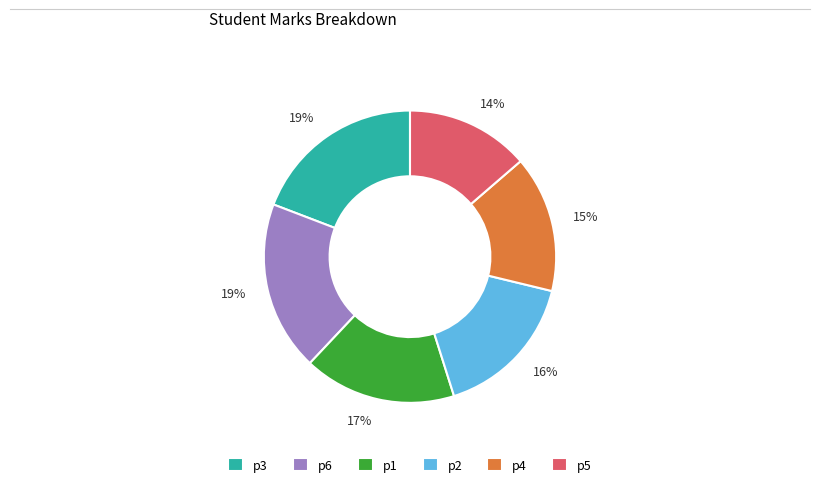

Which slice is the smallest?

p5